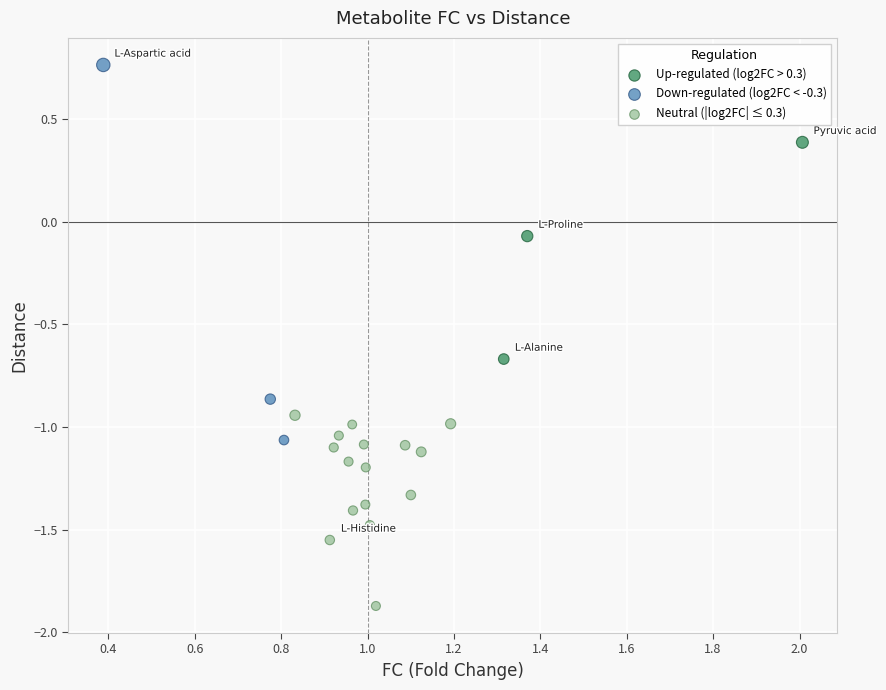

What are all the series names shown in the legend?

Up-regulated (log2FC > 0.3), Down-regulated (log2FC < -0.3), Neutral (|log2FC| ≤ 0.3)